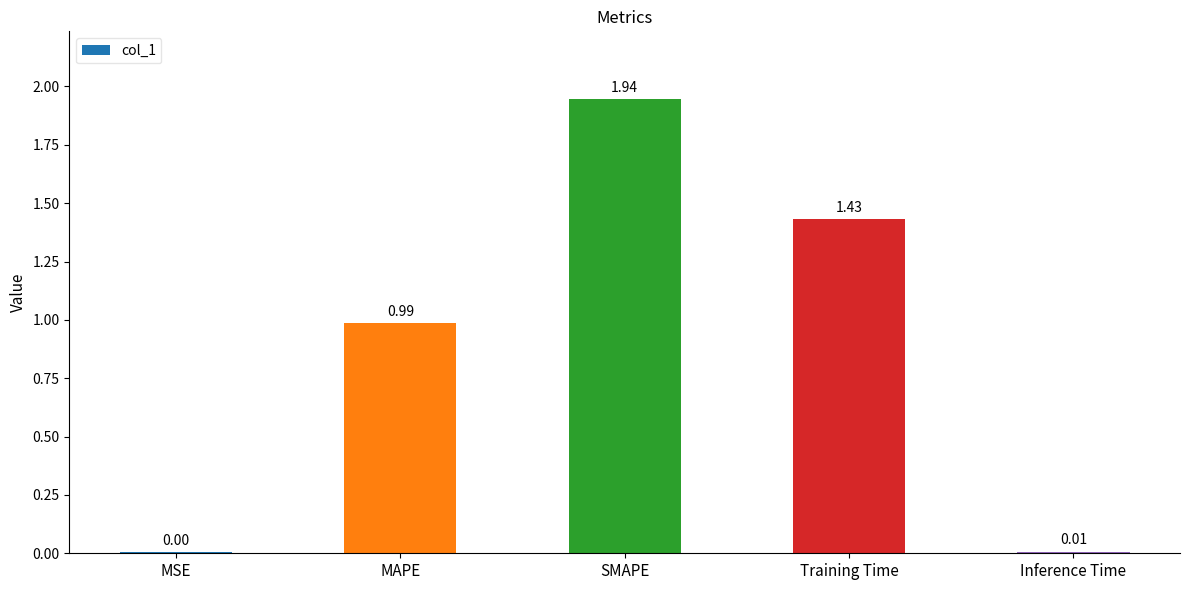

What is the change in value from Training Time to Inference Time?

-1.4